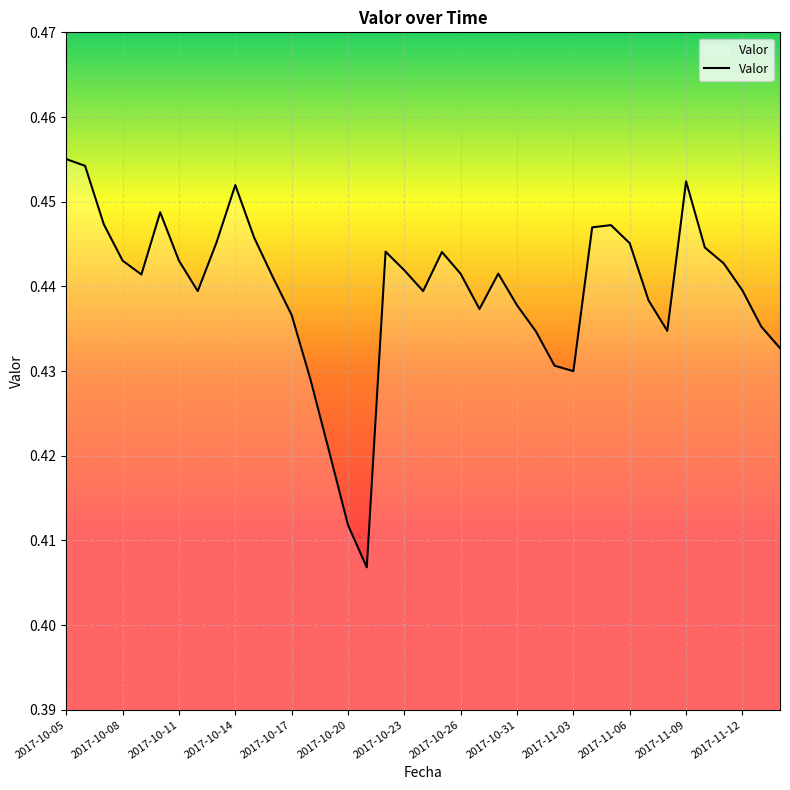

Is this an area chart (filled region under the line)?

Yes